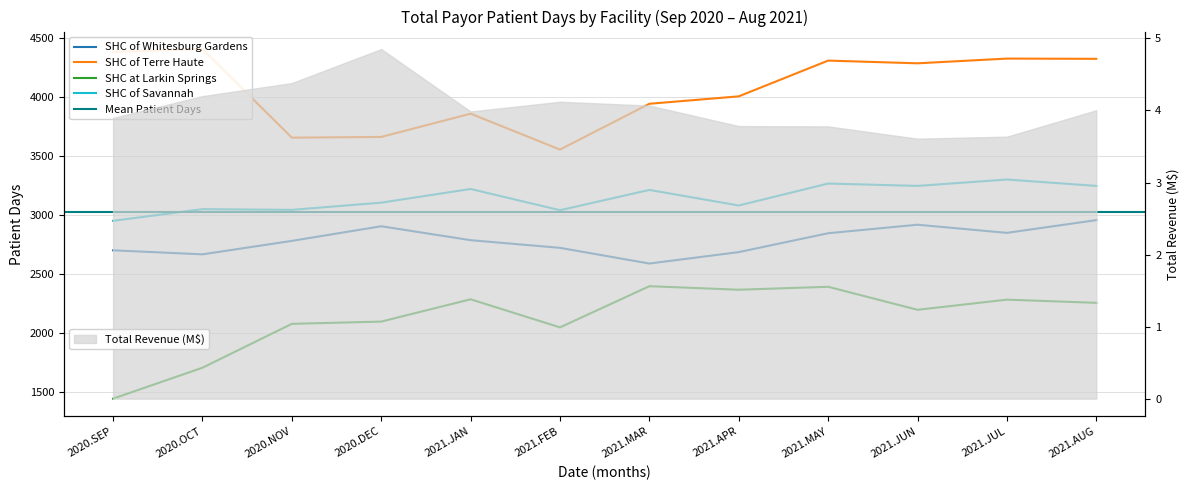

True or false: SHC at Larkin Springs and SHC of Whitesburg Gardens intersect in this chart.

False